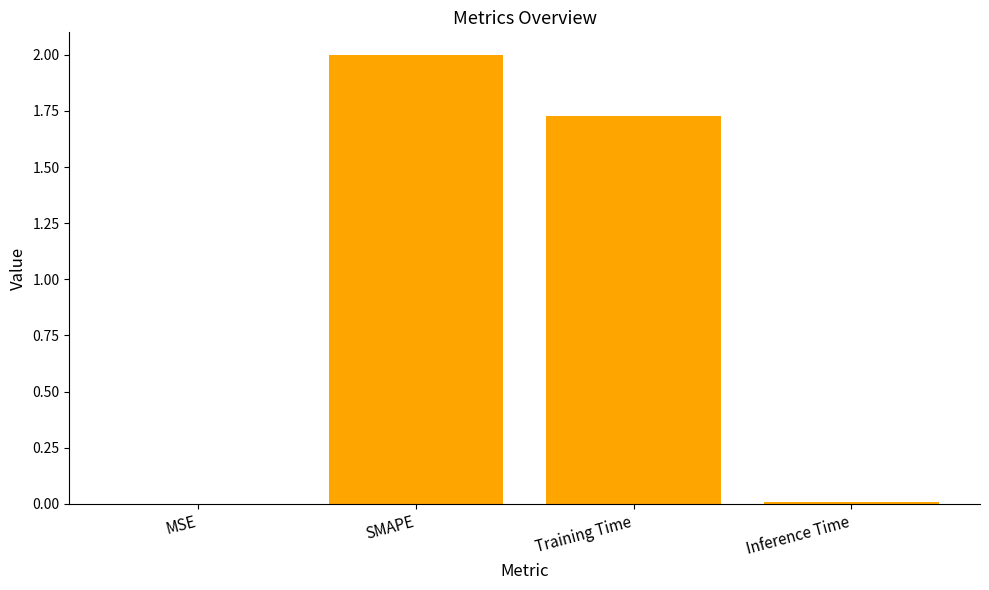

Are the bars grouped side by side (vs. stacked)?

No